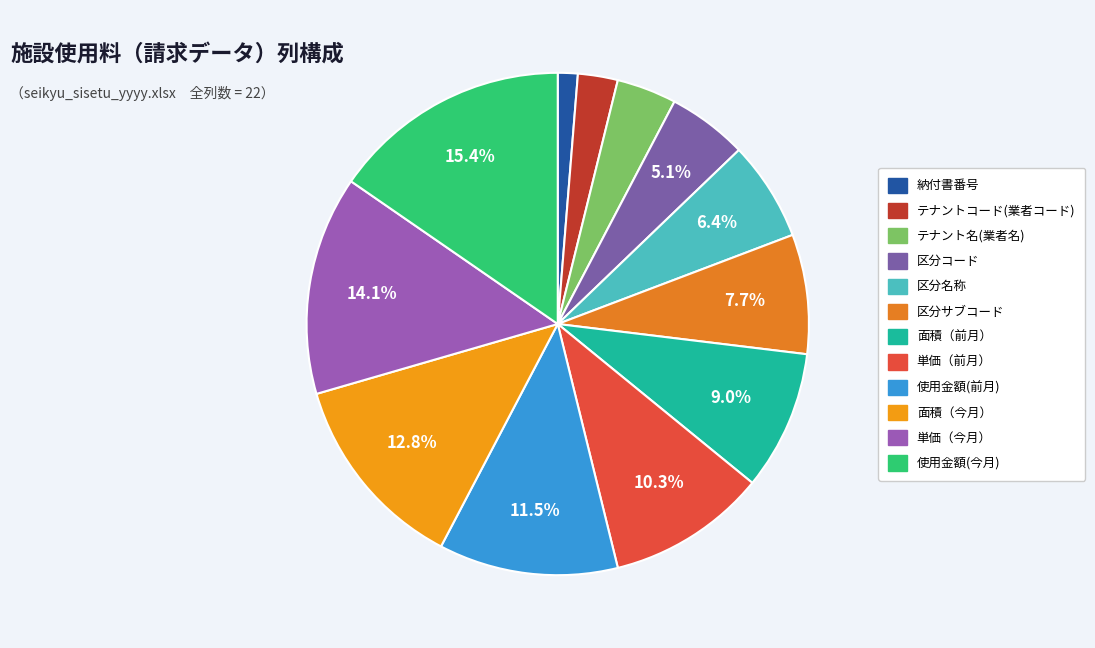

How many slices are in this pie chart?

12